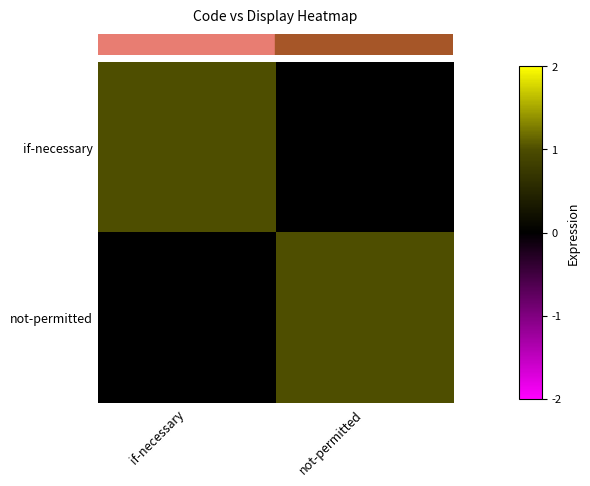

Reading right to left, what are all the values shown in this chart?

row_0: 0	1
row_1: 1	0